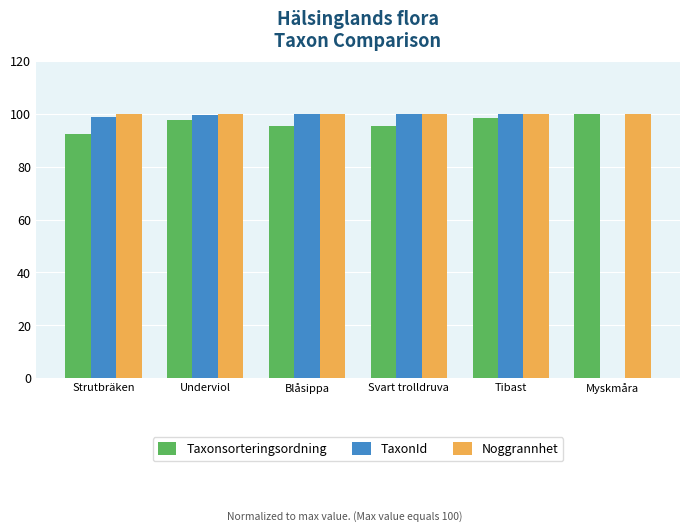

What is the sum of the TaxonId values at Svart trolldruva and Strutbräken?

198.9